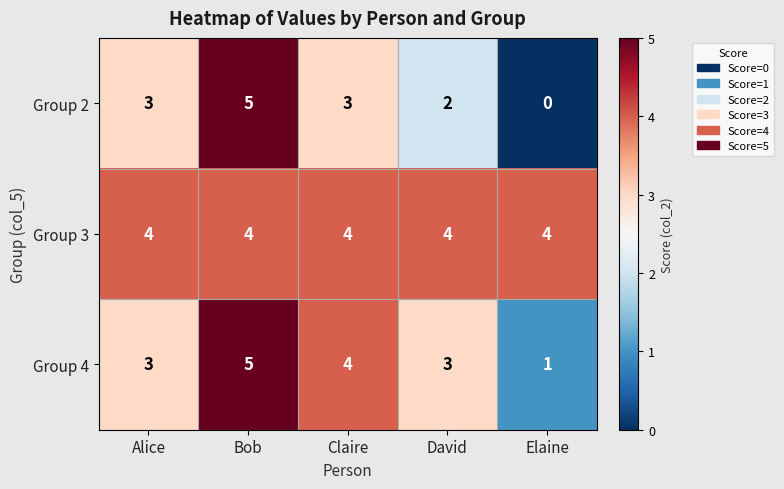

What is the difference between the second highest and minimum values in the Group 4 series?

3